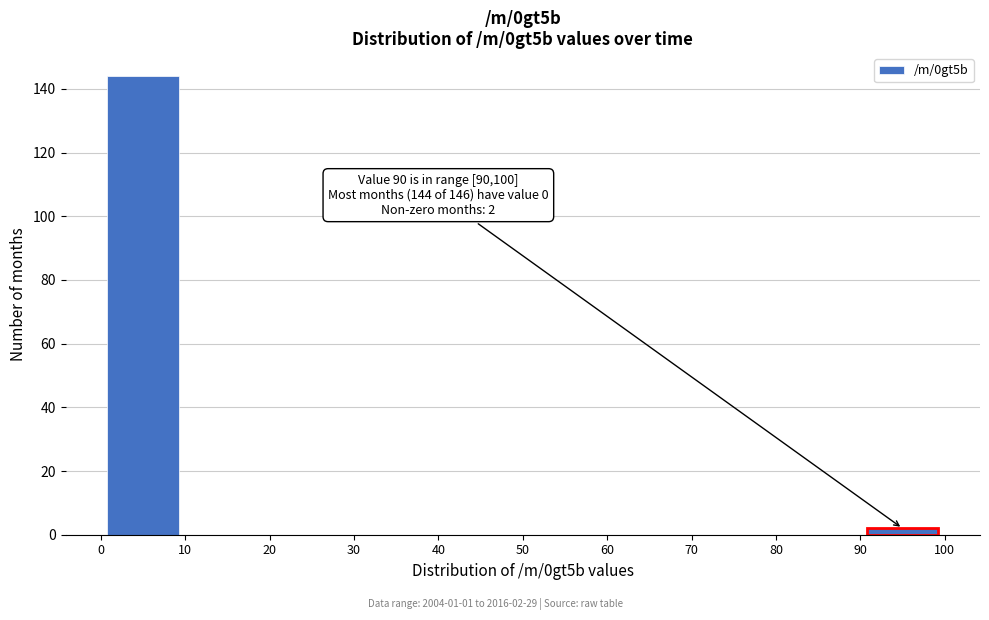

Over which range of the x-axis is the bar tallest?

0 to 10